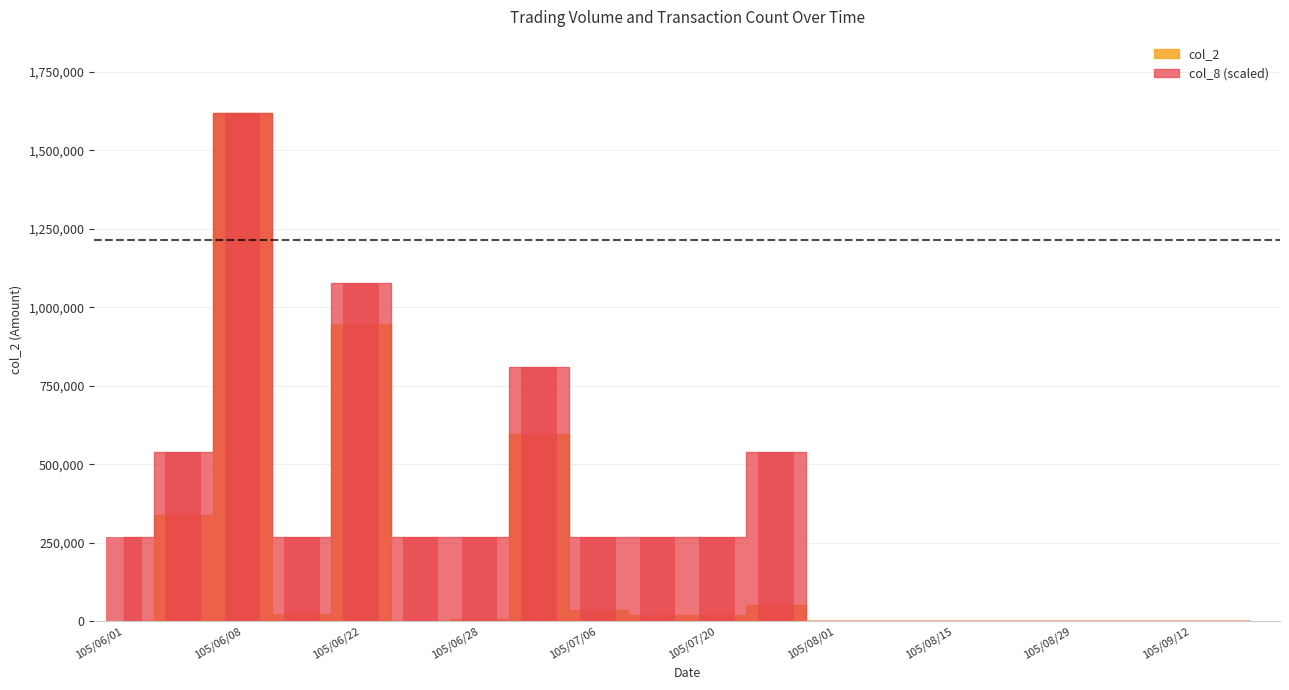

Between 105/07/20 and 105/09/12, which is larger?

105/07/20